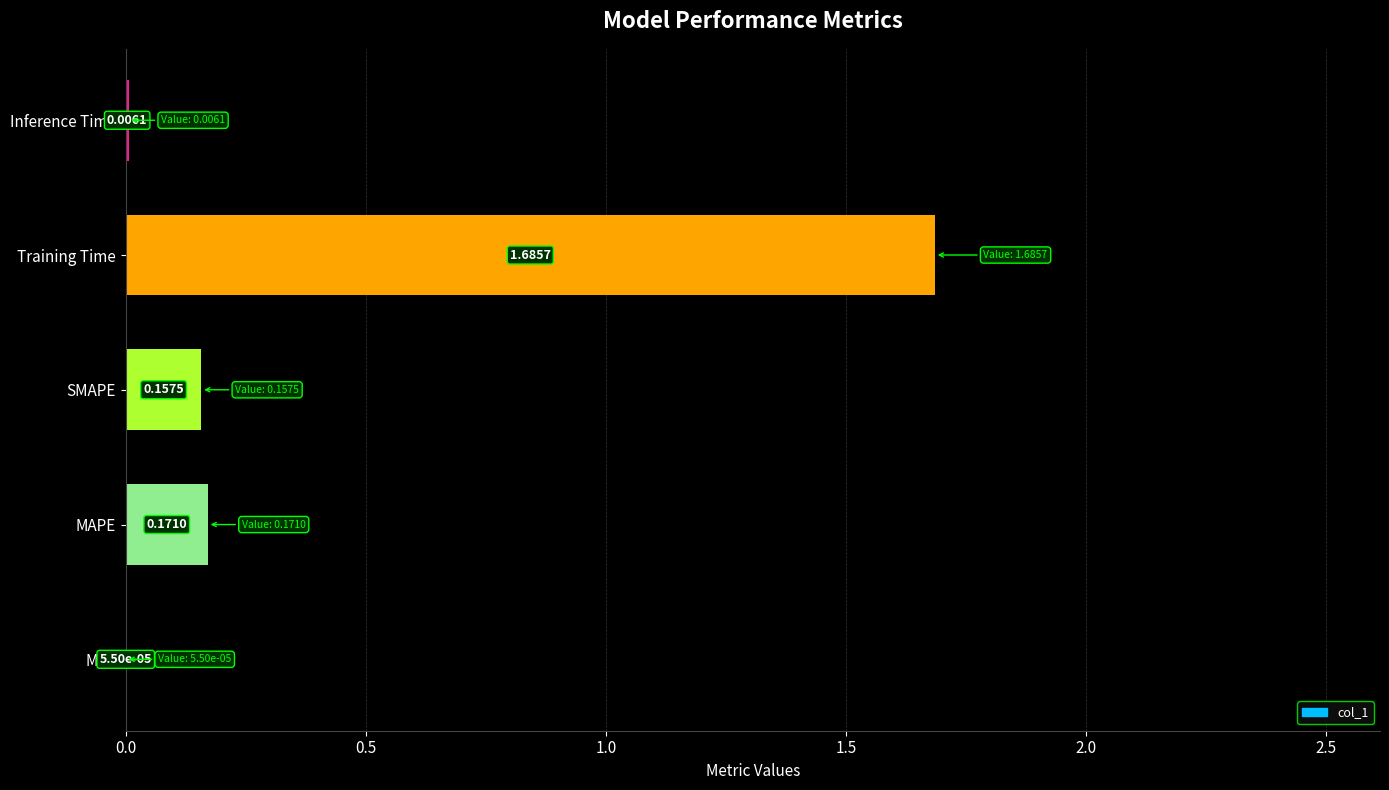

Are the bars horizontal?

Yes